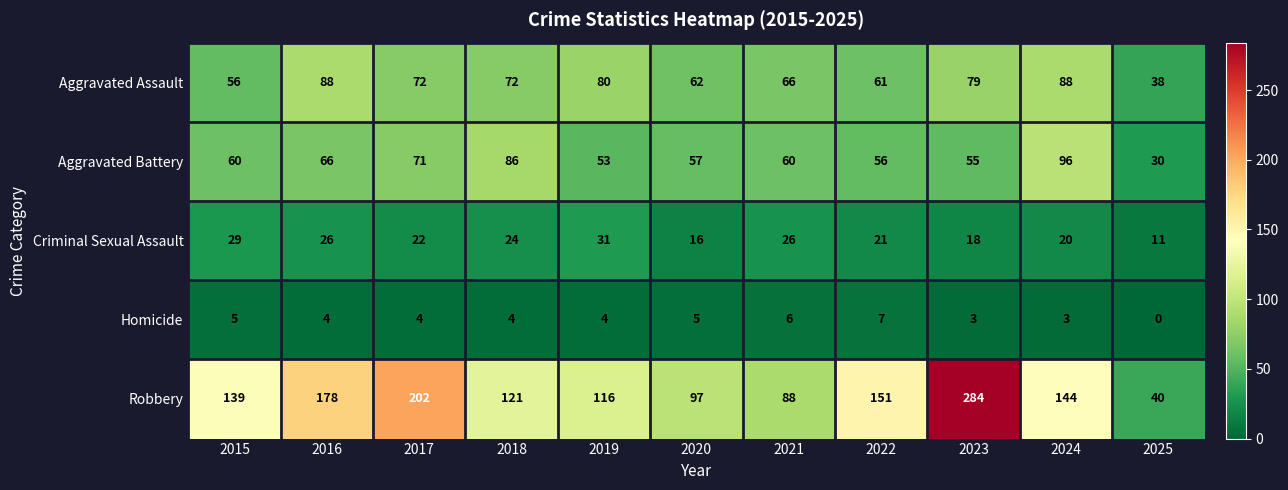

What is the difference between the maximum and minimum values in the Aggravated Battery series?

66